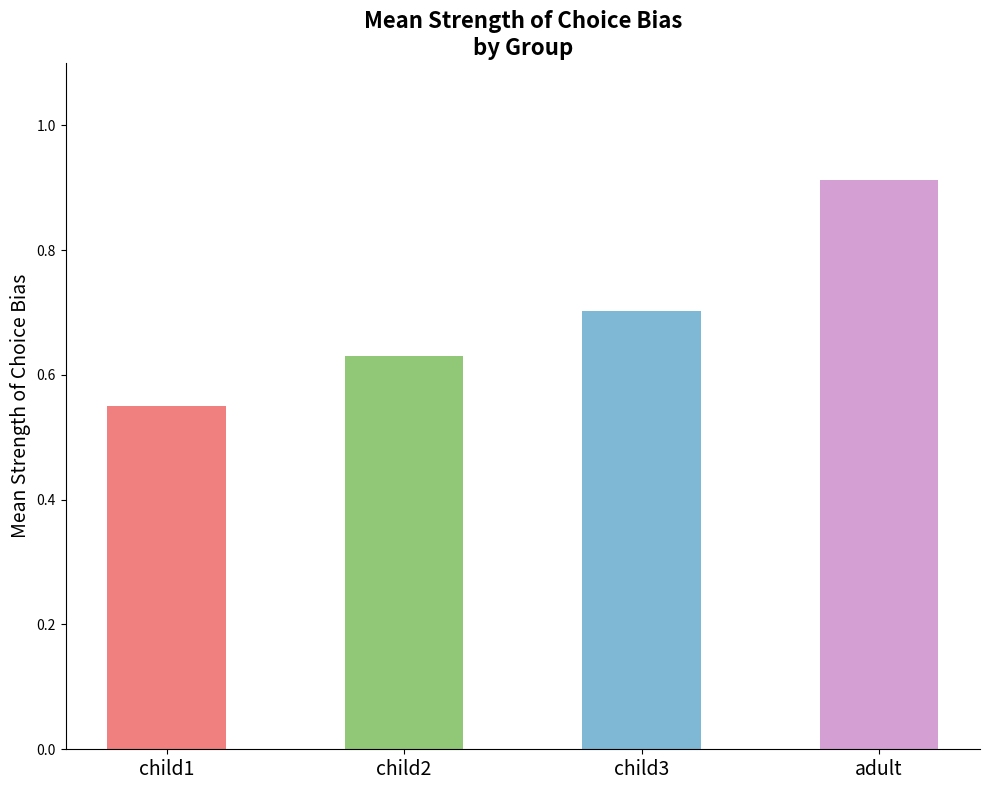

Reading left to right, list all the values displayed in this chart.

0.6	0.6	0.7	0.9